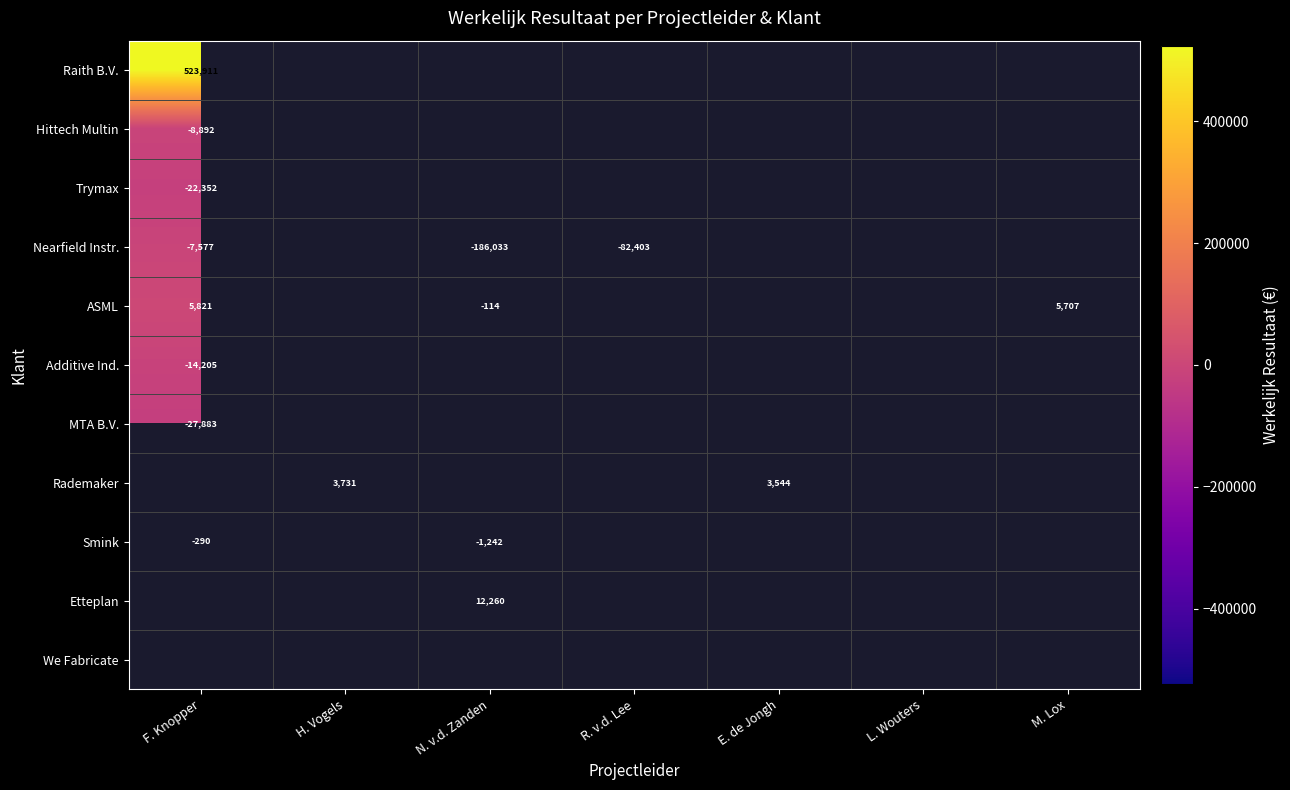

The Nearfield Instr. series shows -268482 at N. v.d. Zanden. True or false?

False